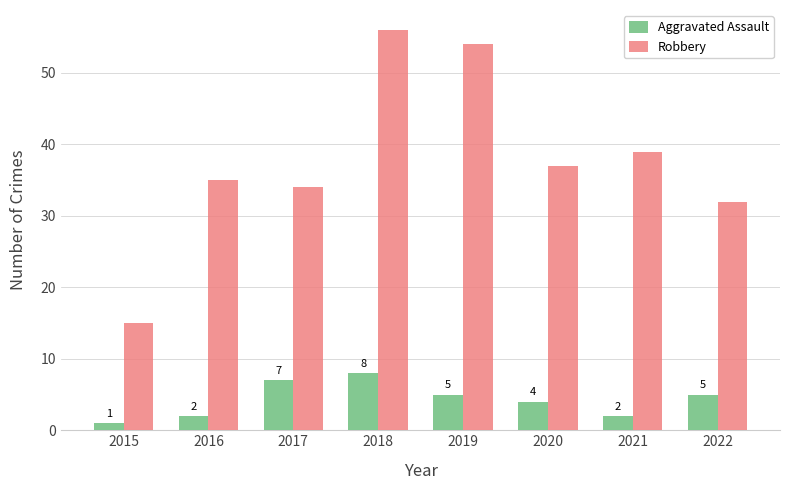

How many bars are there in each group?

2